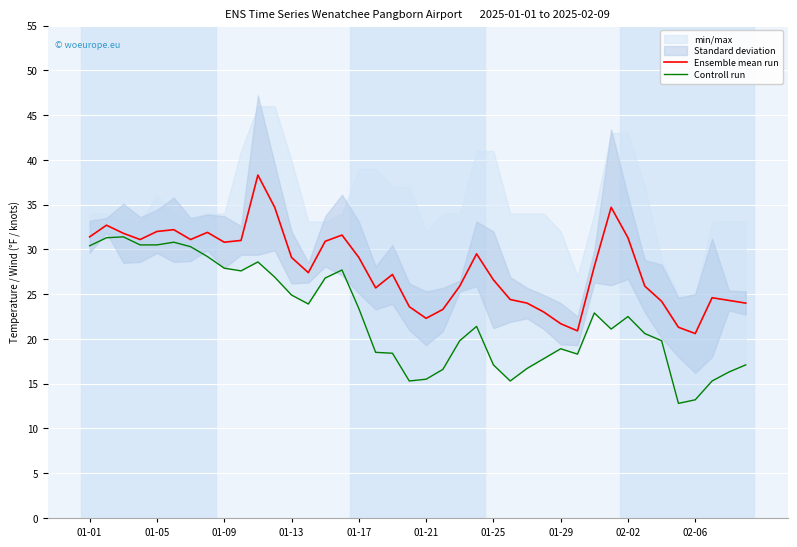

True or false: Controll run and Ensemble mean run cross at least once.

False